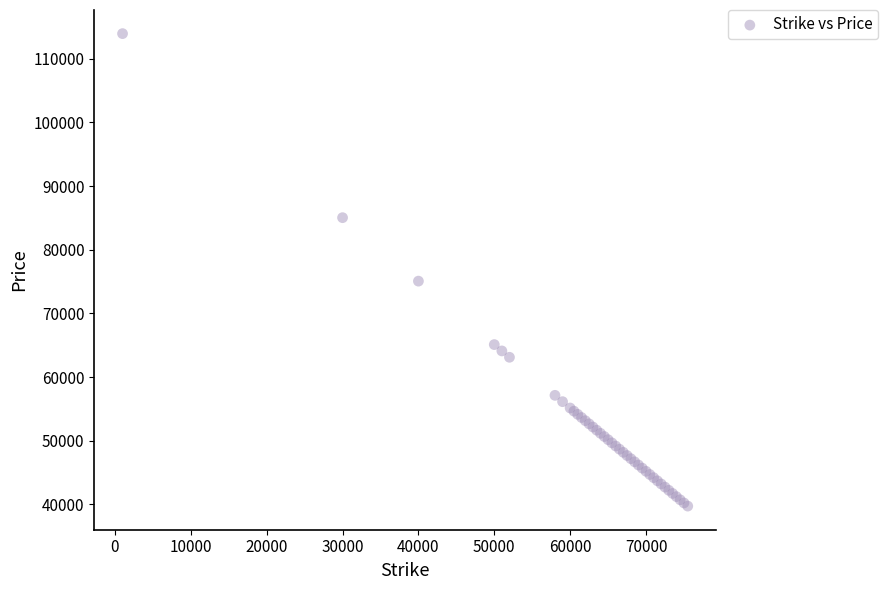

What Y value in the scatter plot is closest to 76833?

75062.1